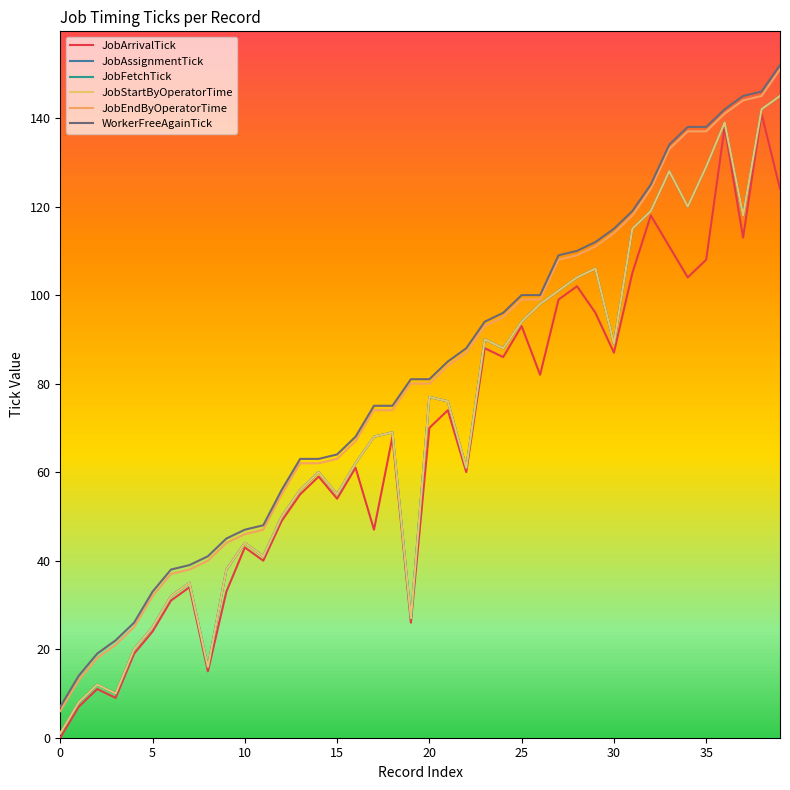

Is this an area chart (filled region under the line)?

No